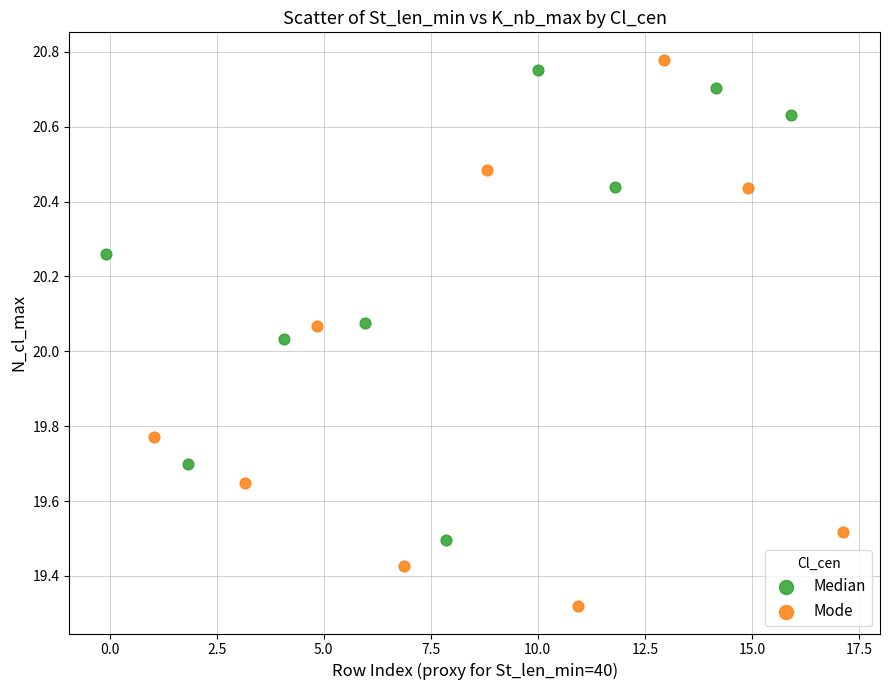

Which series reaches the minimum Y coordinate?

Mode